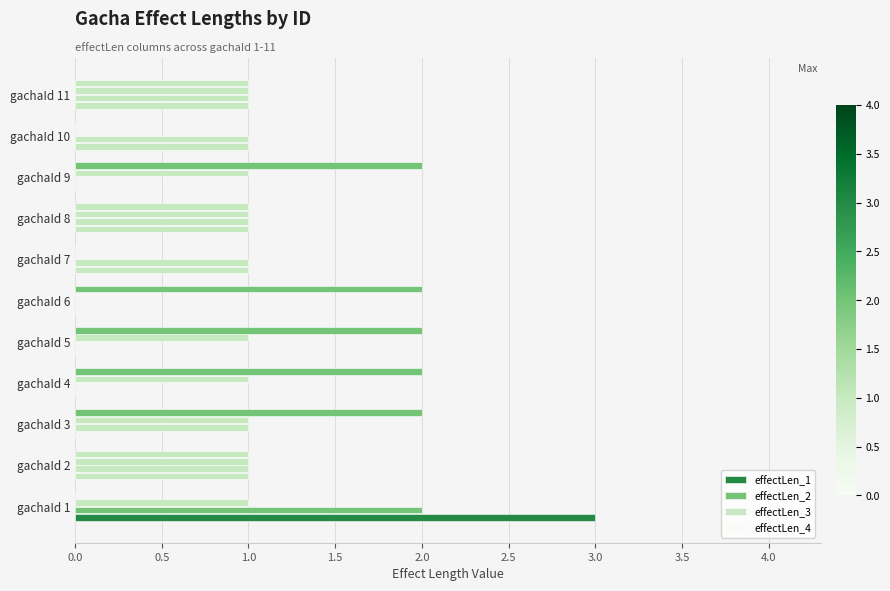

How many distinct data groups are displayed?

4